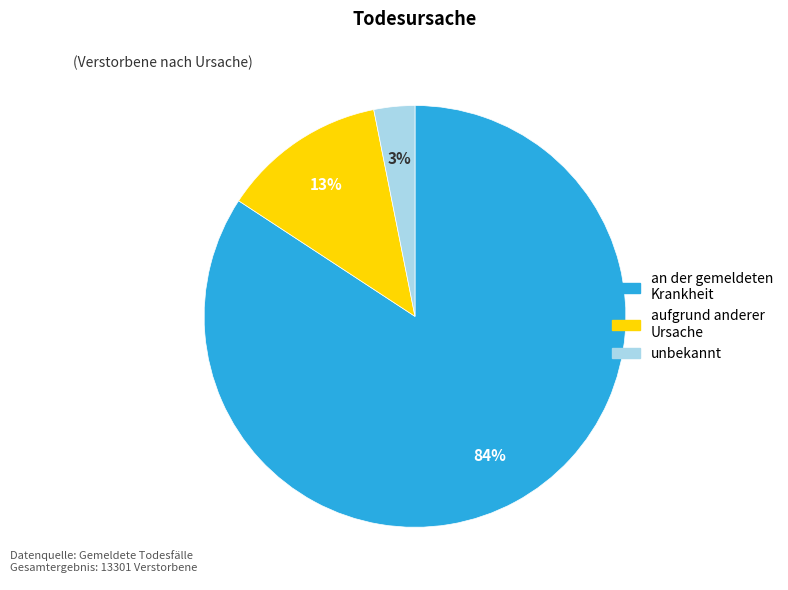

The unbekannt slice represents 3% of the pie. True or false?

True